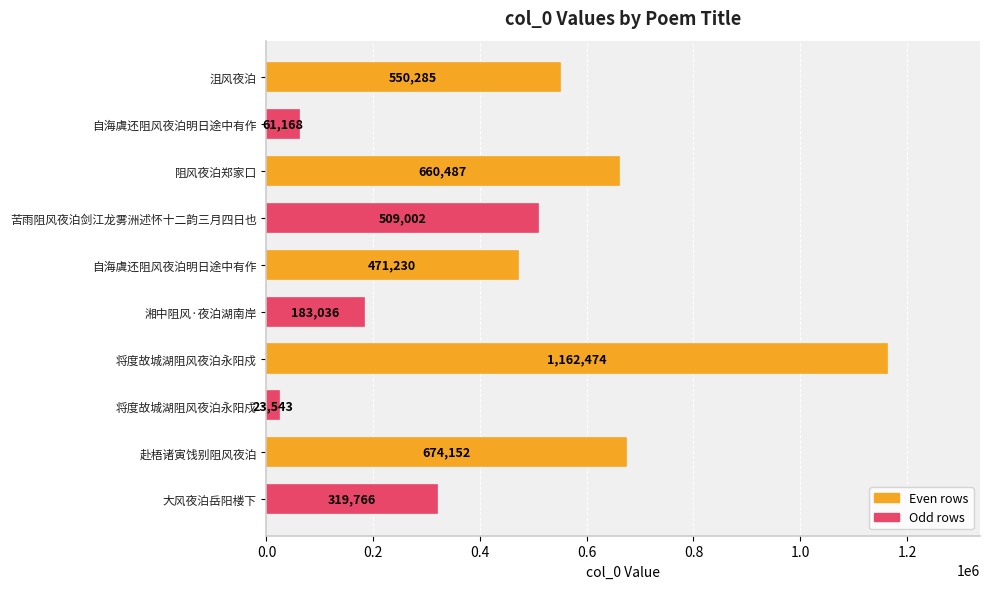

How many bars are there in total?

10